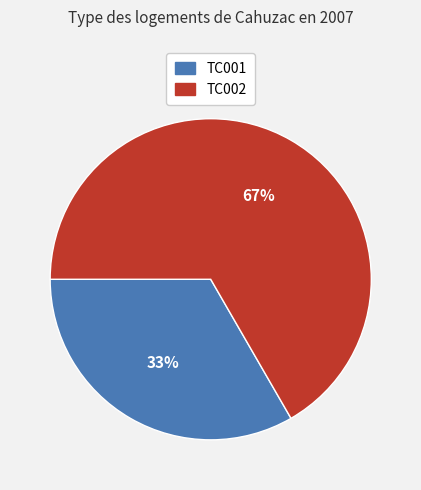

Which has a higher value, TC002 or TC001?

TC002